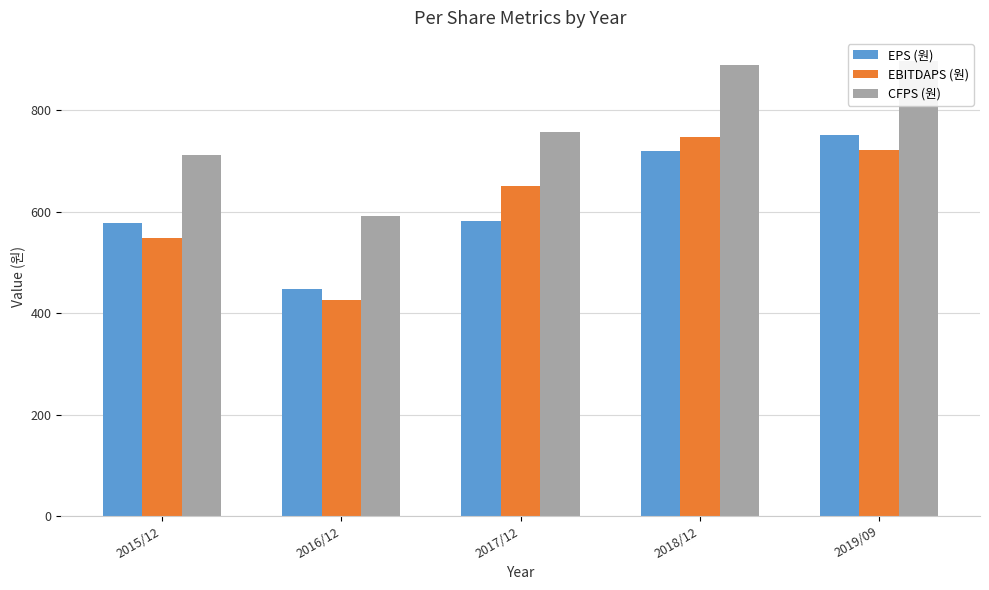

Reading left to right, transcribe all the data shown in this chart.

EPS (원): 2015/12=578	2016/12=447	2017/12=581	2018/12=719	2019/09=752
EBITDAPS (원): 2015/12=548	2016/12=426	2017/12=650	2018/12=748	2019/09=721
CFPS (원): 2015/12=711	2016/12=592	2017/12=757	2018/12=889	2019/09=898